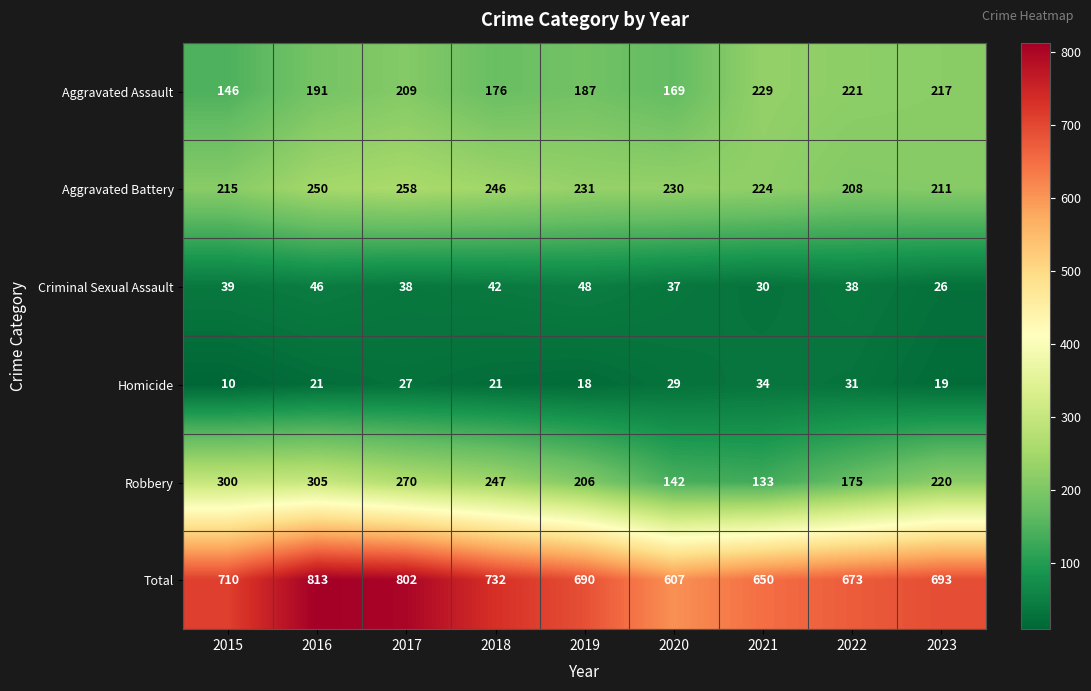

What is the maximum value shown in the chart?

813